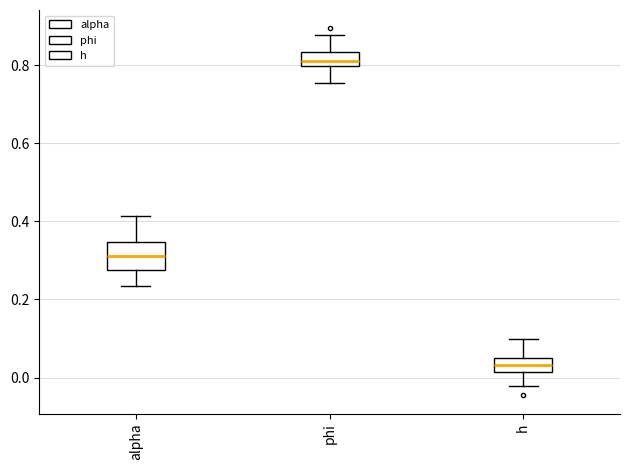

Reading left to right, transcribe this box plot: for each box, give where its median line is, the range the box spans, and where its two whiskers end, as read against the y-axis. The values are not printed on the chart, so give them approximately, as read against the axis.

alpha: median 0.32, box 0.28 to 0.34, whiskers 0.24 to 0.42
phi: median 0.82, box 0.80 to 0.84, whiskers 0.76 to 0.88
h: median 0.04 (inside the box), box 0.02 to 0.04, whiskers -0.02 to 0.10